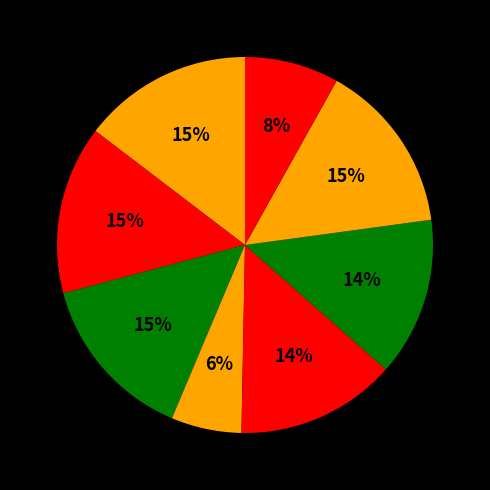

To the nearest percent, what is the difference between the largest and smallest slice percentages?

9%